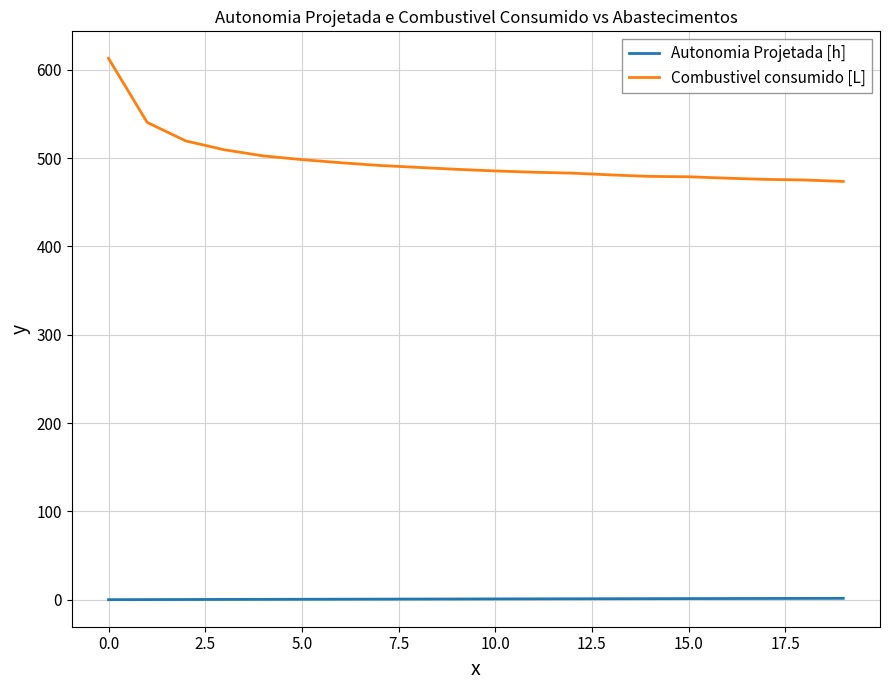

What is the average value of the Combustivel consumido [L] series?

497.0